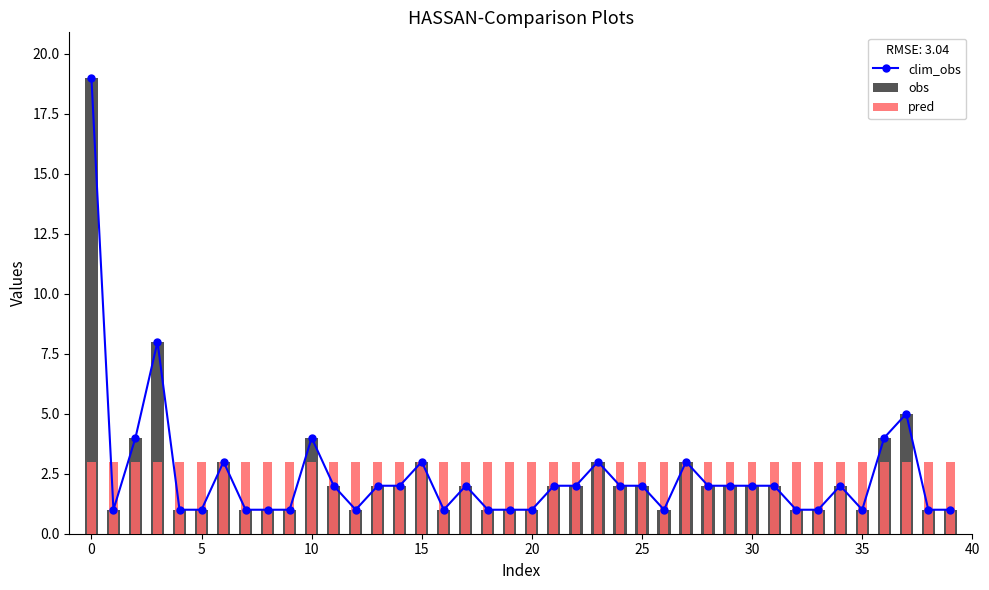

At how many categories does at least one series exceed 18?

1